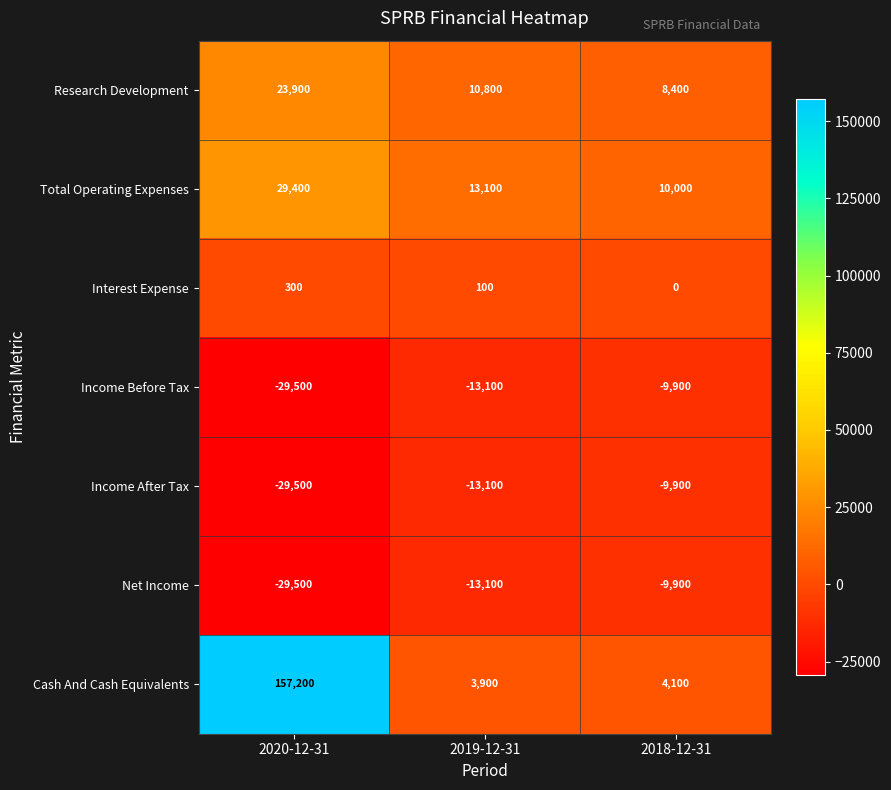

What is the spread (max minus min) of values at 2019-12-31?

26200